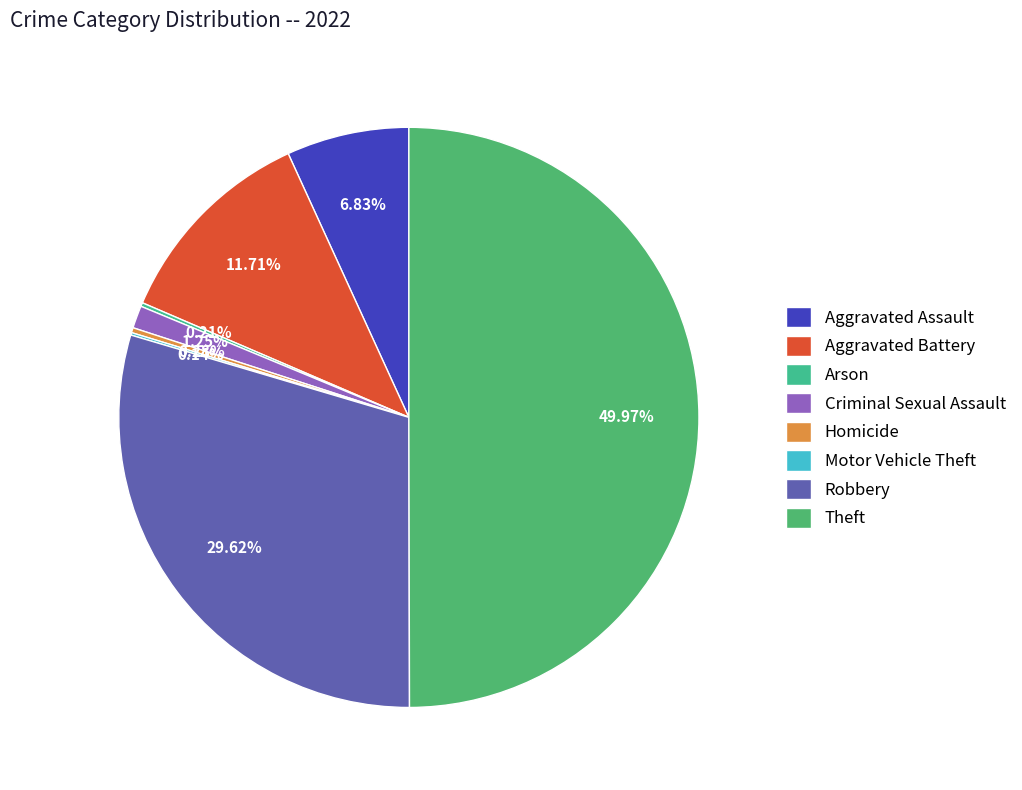

Between Arson and Homicide, which is larger?

Homicide